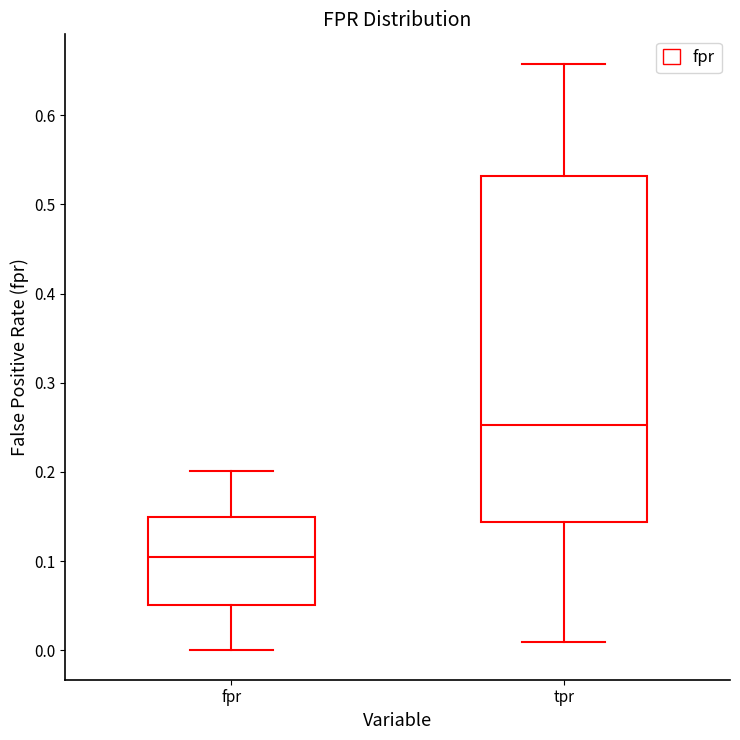

Where is the upper edge of the box for fpr on the y-axis? The values are not printed on the chart, so give them approximately, as read against the axis.

0.15